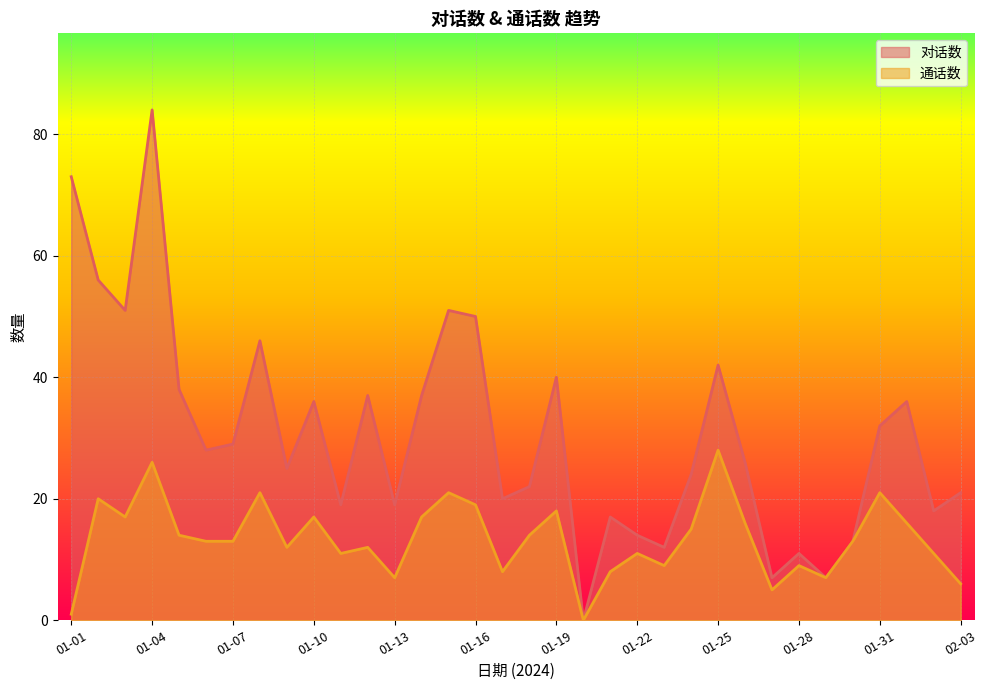

At how many categories does at least one series exceed 51?

3